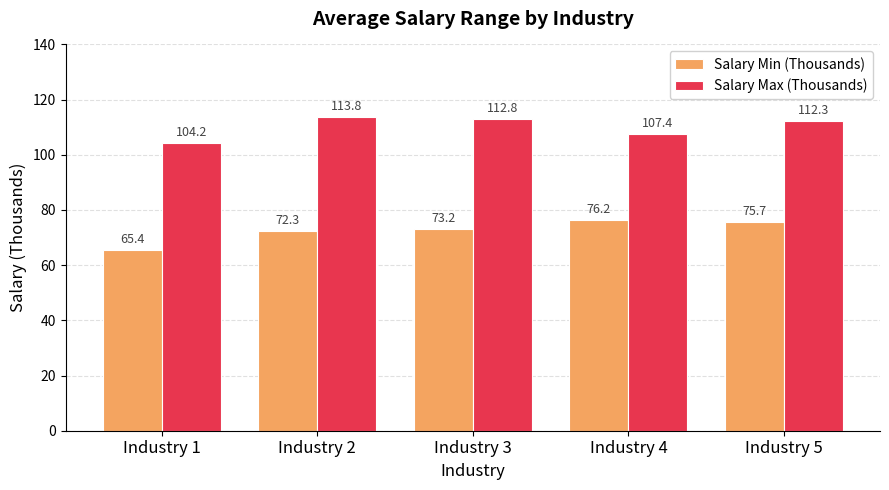

List the series in order of their peak value, highest first.

Salary Max (Thousands), Salary Min (Thousands)